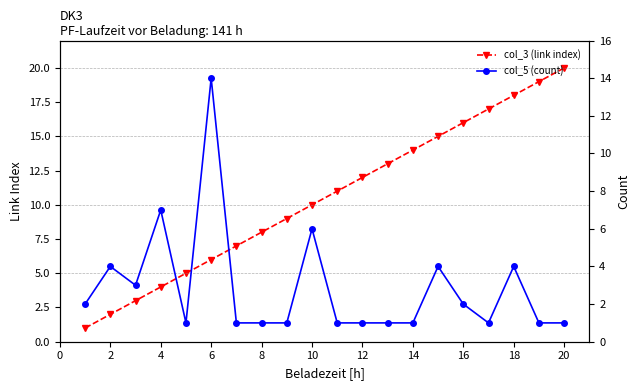

Is it true that col_3 (link index) equals 18 at 18?

True